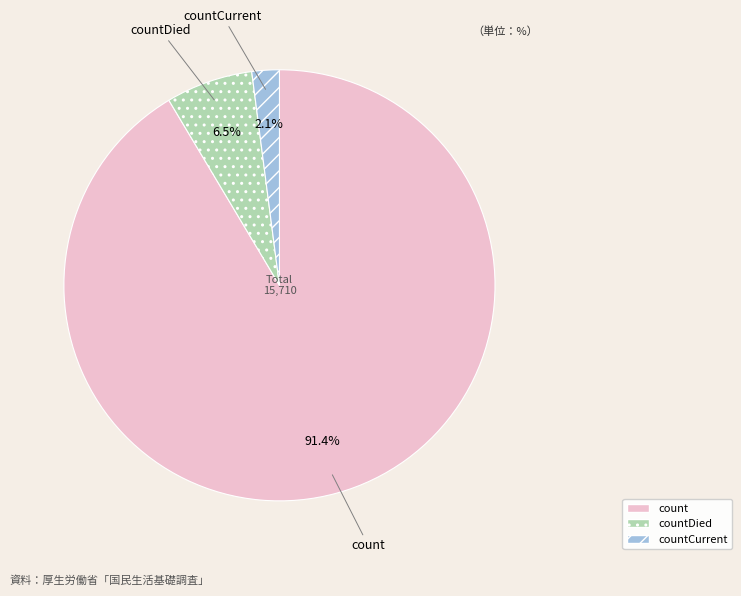

Rank the categories by value from highest to lowest.

count, countDied, countCurrent